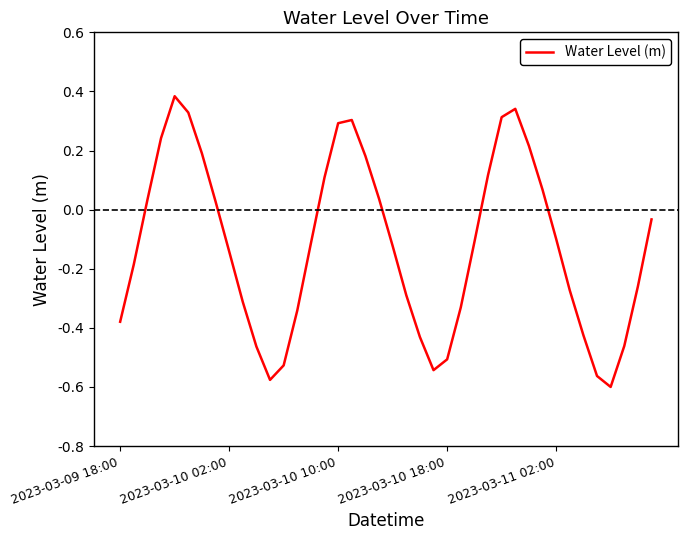

What is the difference between the maximum and minimum values?

1.0